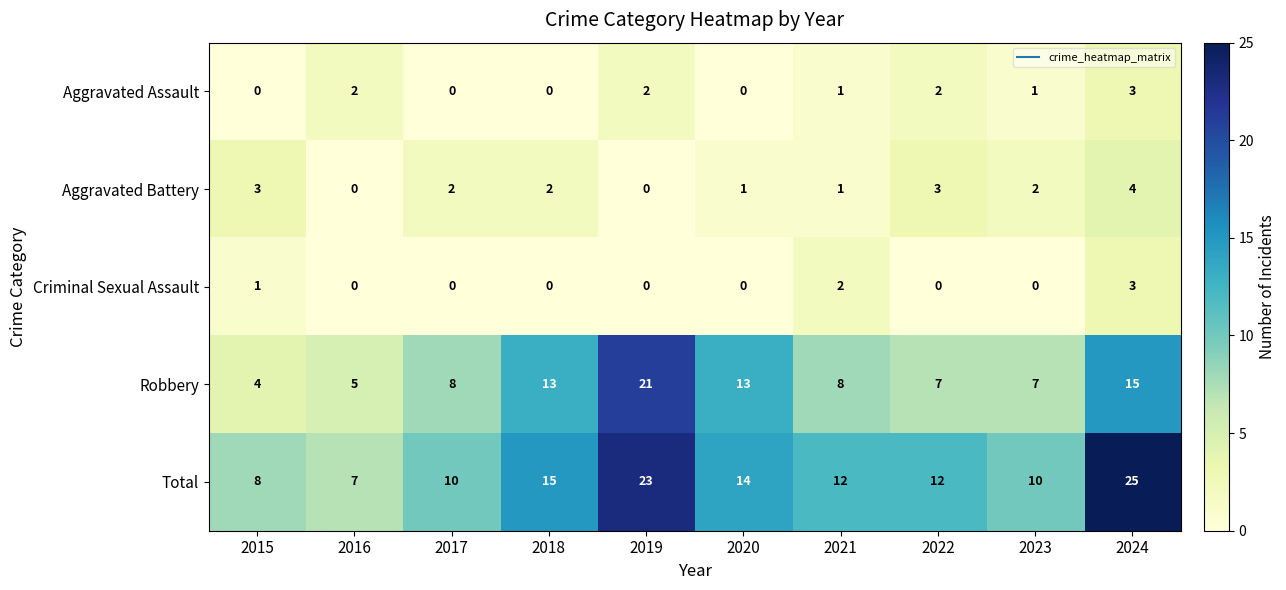

What is the difference between the second highest and second lowest values in the Aggravated Battery series?

3